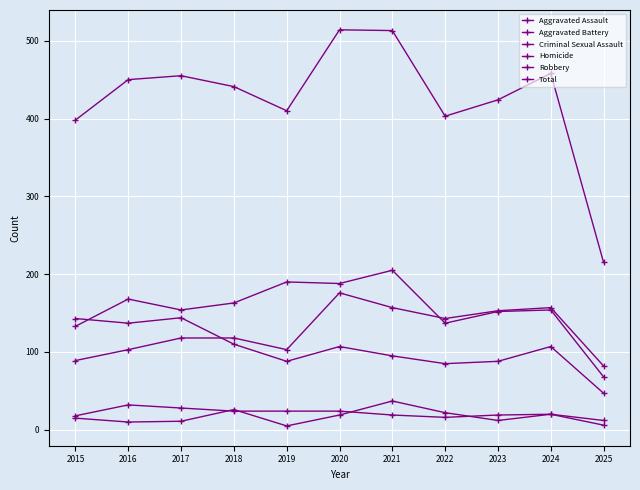

How many data points does each series have?

11